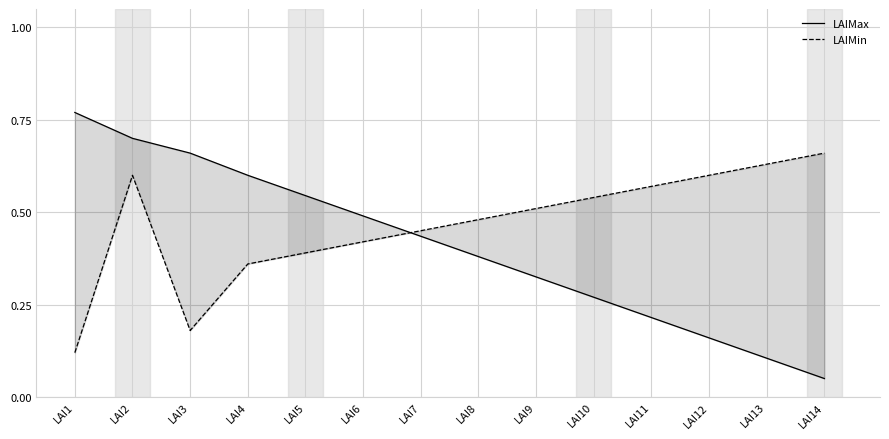

How many distinct data groups are displayed?

2